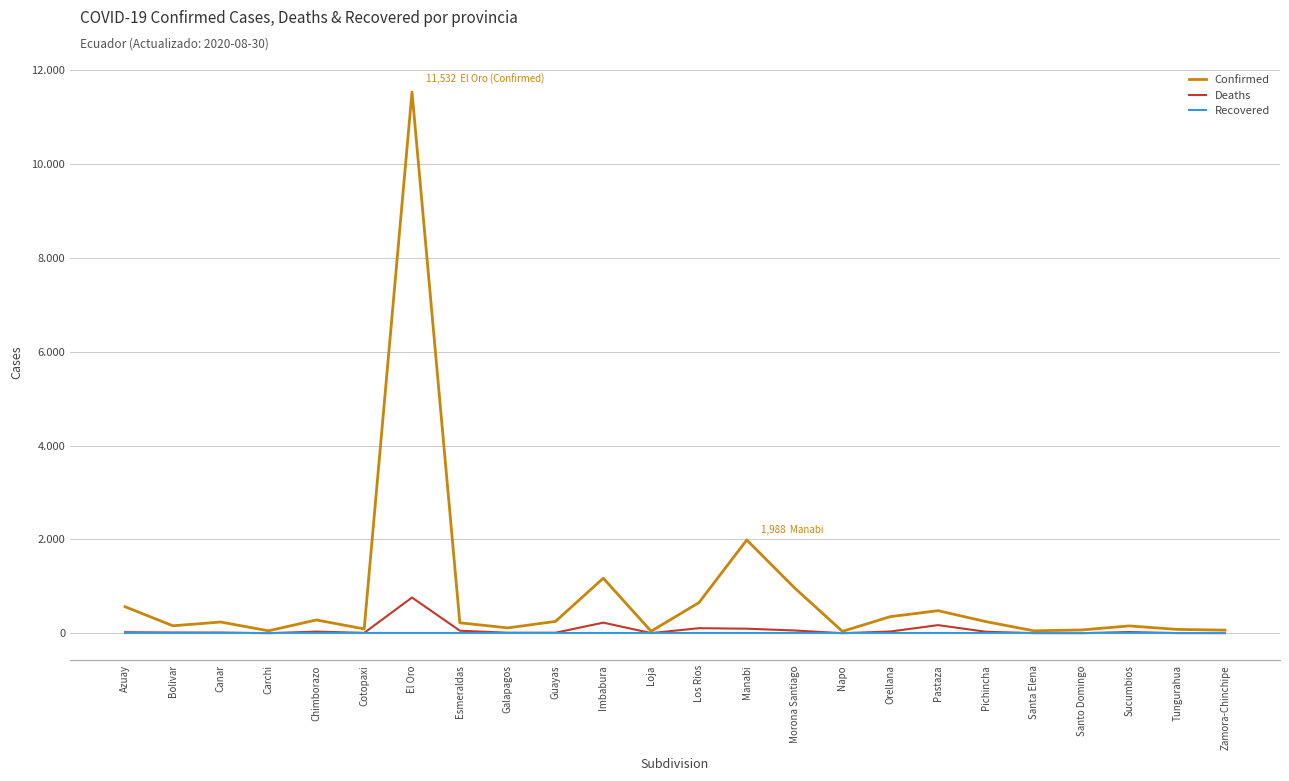

List the labels in order of Deaths value, largest first.

El Oro, Imbabura, Pastaza, Los Rios, Manabi, Morona Santiago, Esmeraldas, Orellana, Chimborazo, Pichincha, Sucumbios, Azuay, Bolivar, Canar, Galapagos, Guayas, Cotopaxi, Loja, Tungurahua, Santa Elena, Zamora-Chinchipe, Carchi, Napo, Santo Domingo